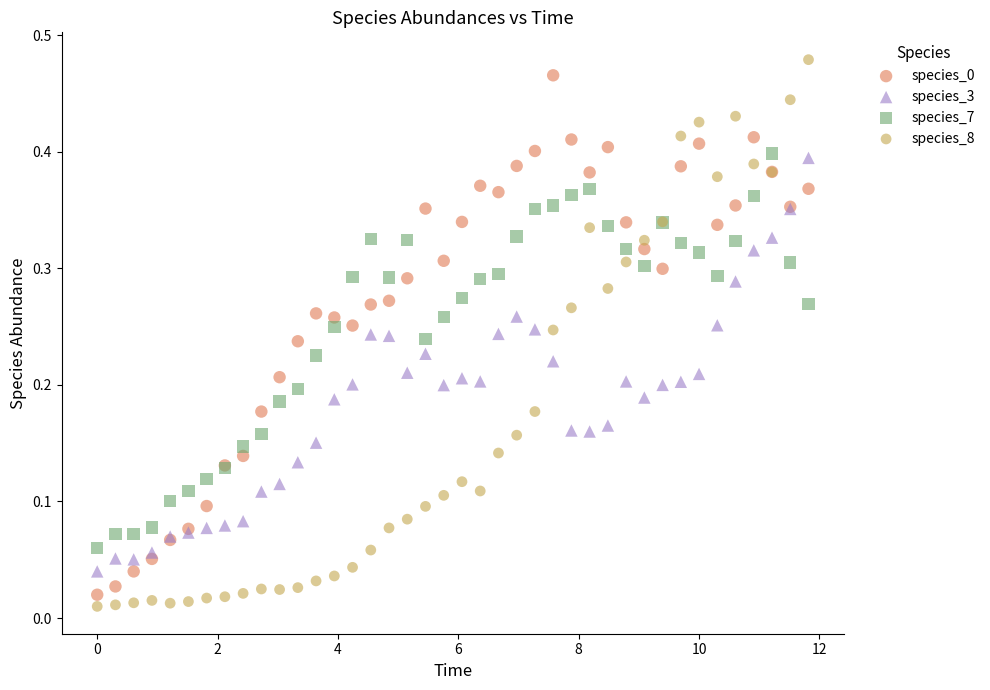

Which series contains the highest Y value?

species_8